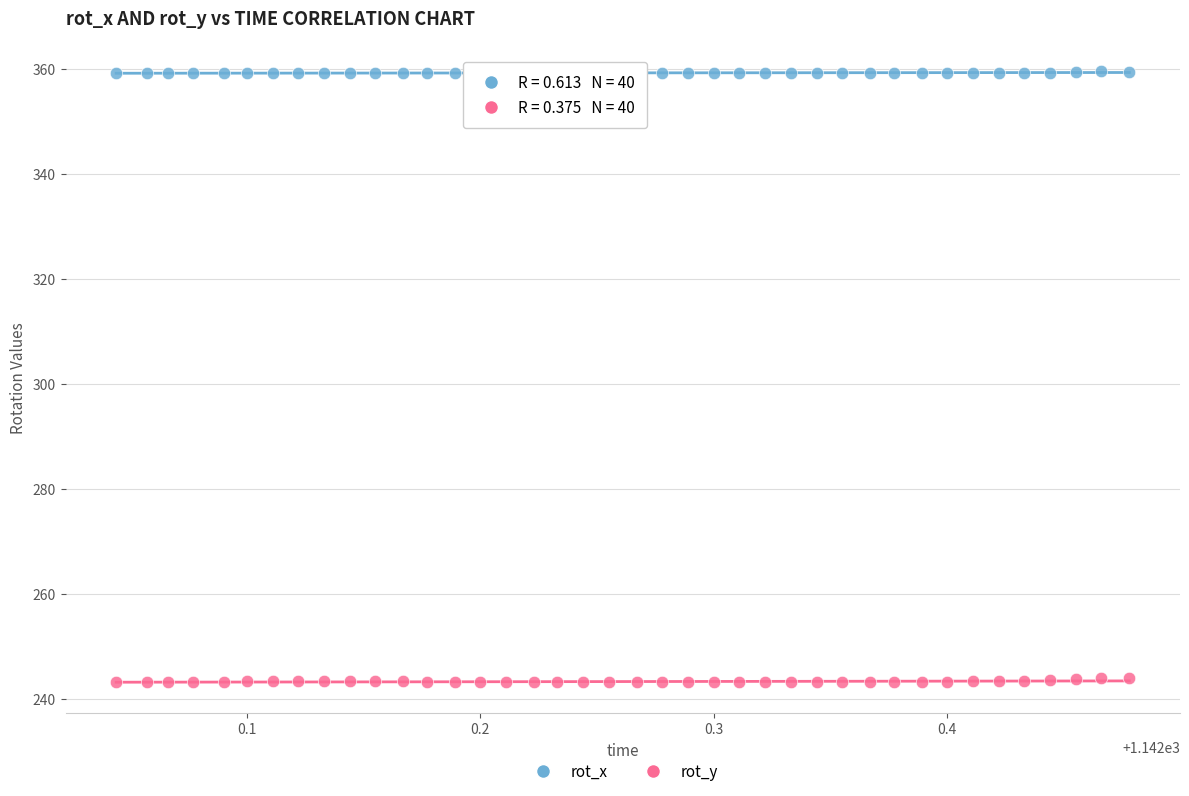

What are all the series names shown in the legend?

rot_x, rot_y